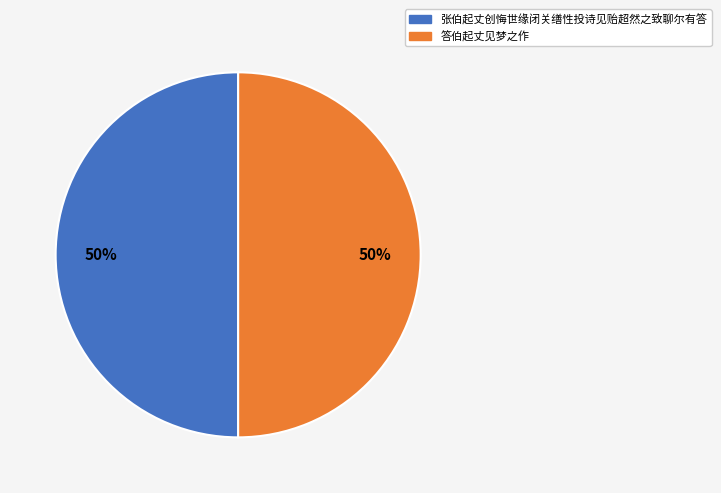

To the nearest percent, what percentage of the pie is 答伯起丈见梦之作?

50%